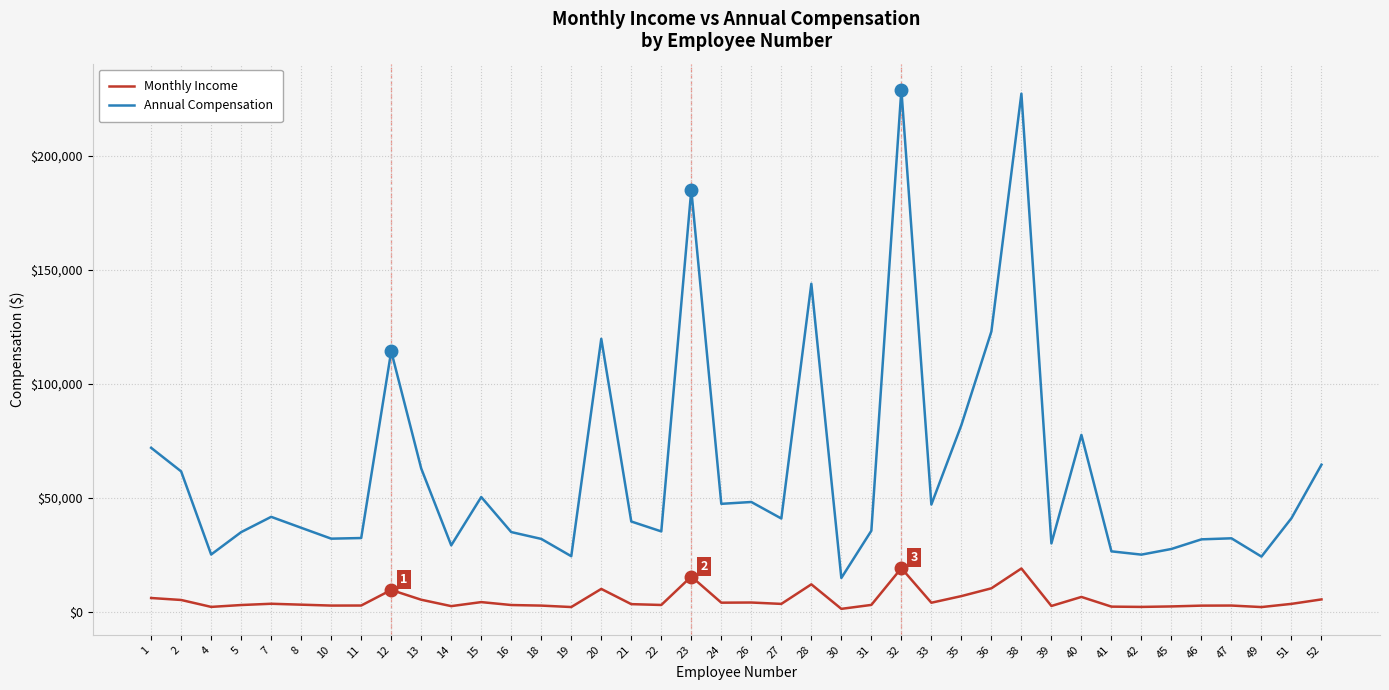

True or false: Annual Compensation has a value of 17964 at 41.

False